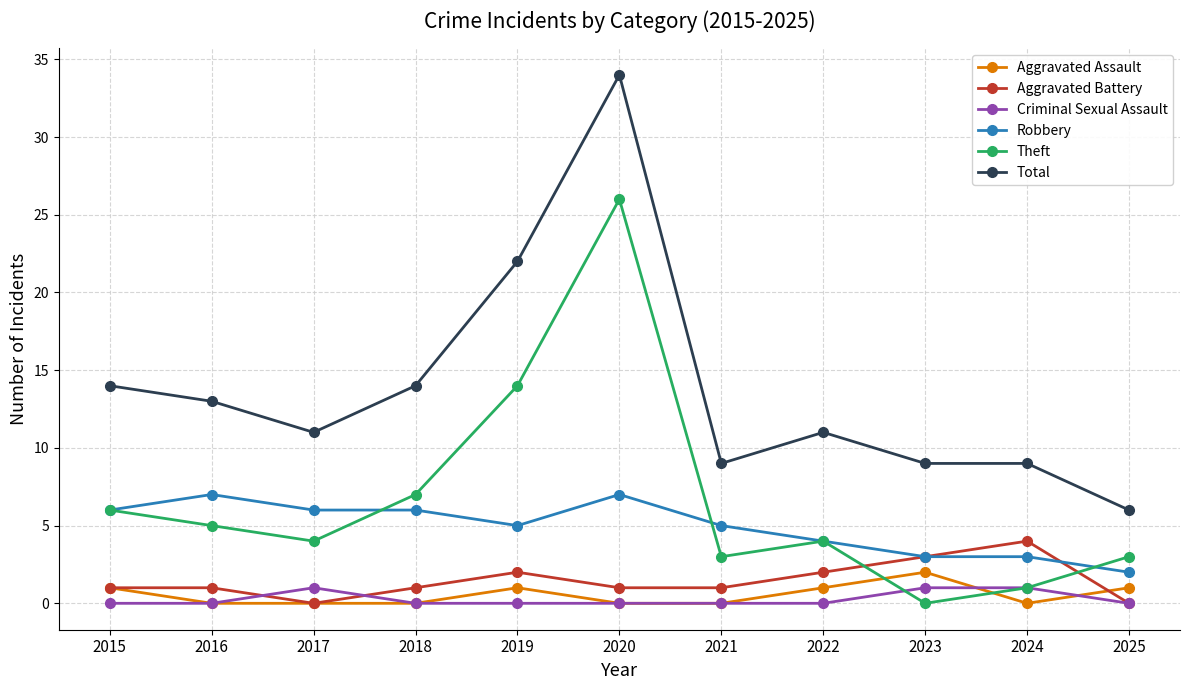

What is the difference between the highest and lowest values at 2016?

13